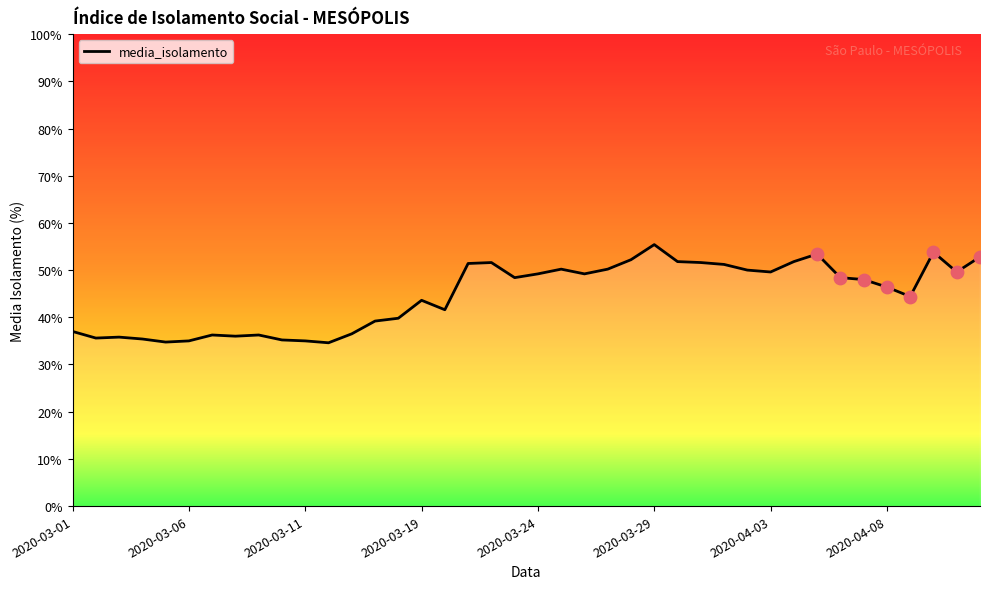

What is the maximum value shown in the chart?

55.4